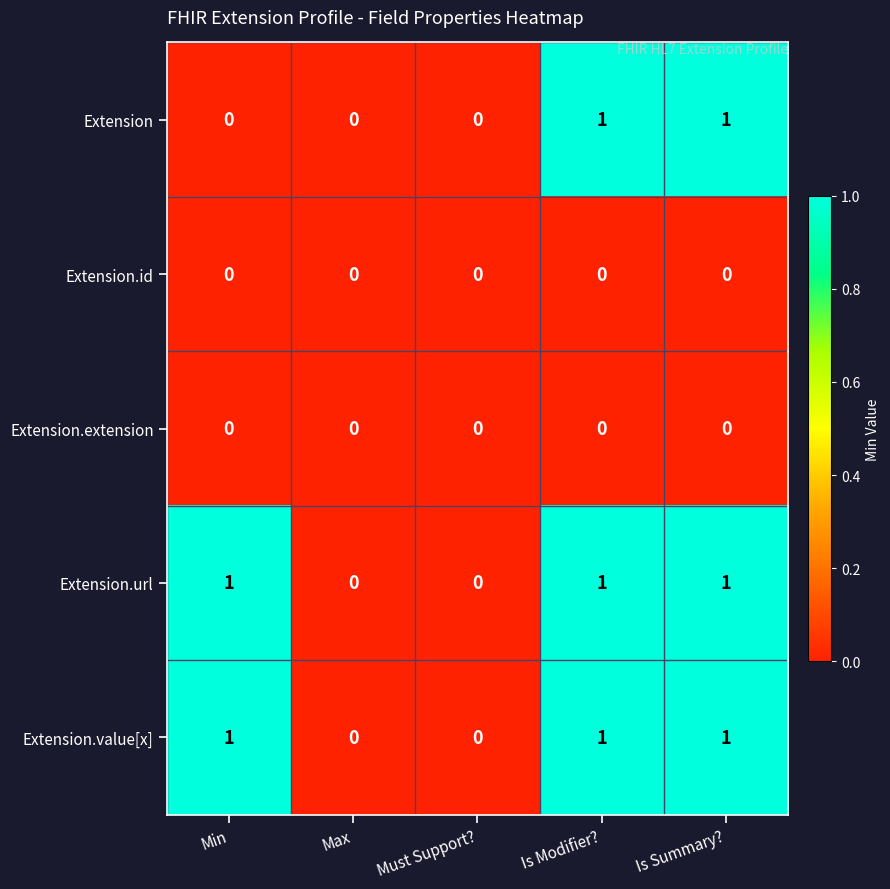

What is the sum of all Extension.value[x] values?

3